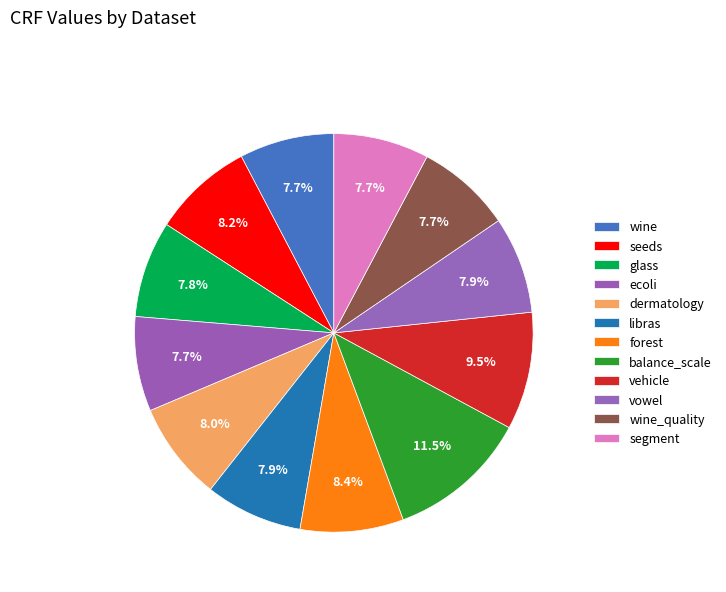

Do balance_scale and seeds together represent more than half of the pie?

No